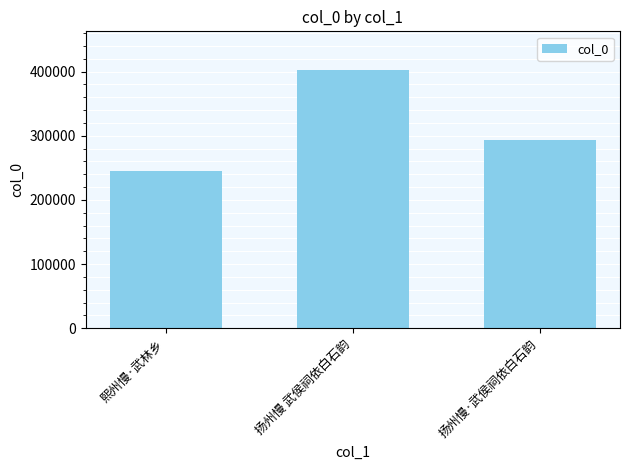

What is the minimum value shown in the chart?

245115